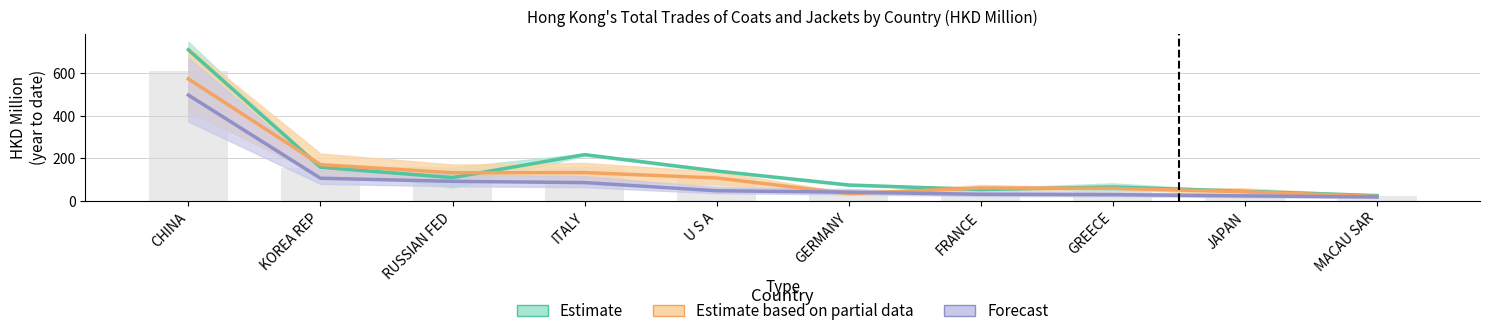

Reading left to right, transcribe all the data shown in this chart.

201612: 709.4	158.4	109.8	217.5	140.8	75.1	53.6	65.7	45.5	25.2
201712: 612.2	153.0	115.3	157.6	109.2	52.0	52.2	56.0	40.3	22.3
201808: 572.7	170.6	132.4	133.3	108.1	34.4	61.1	59.4	43.4	21.1
201812: 497.0	106.8	92.2	86.3	48.2	41.3	31.5	29.9	24.0	19.0